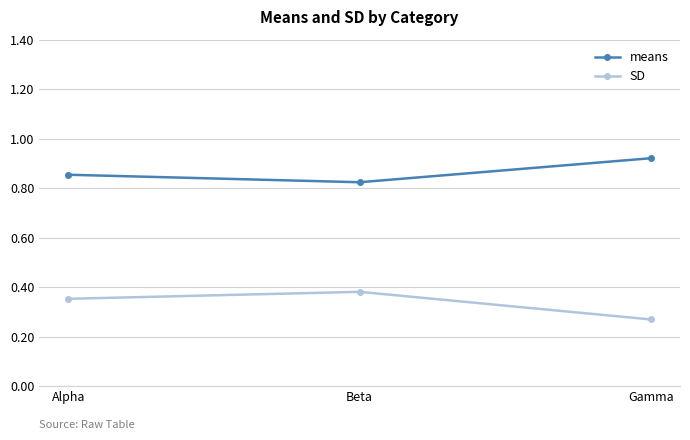

At Alpha, list the series in order from smallest to largest.

SD, means